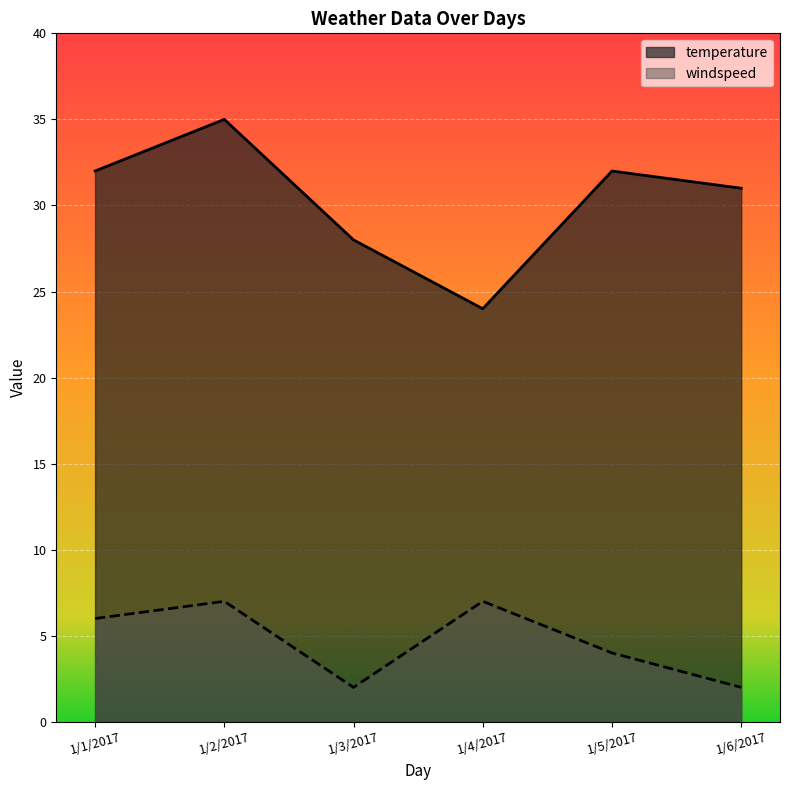

List the series in order of their overall mean, highest first.

temperature, windspeed